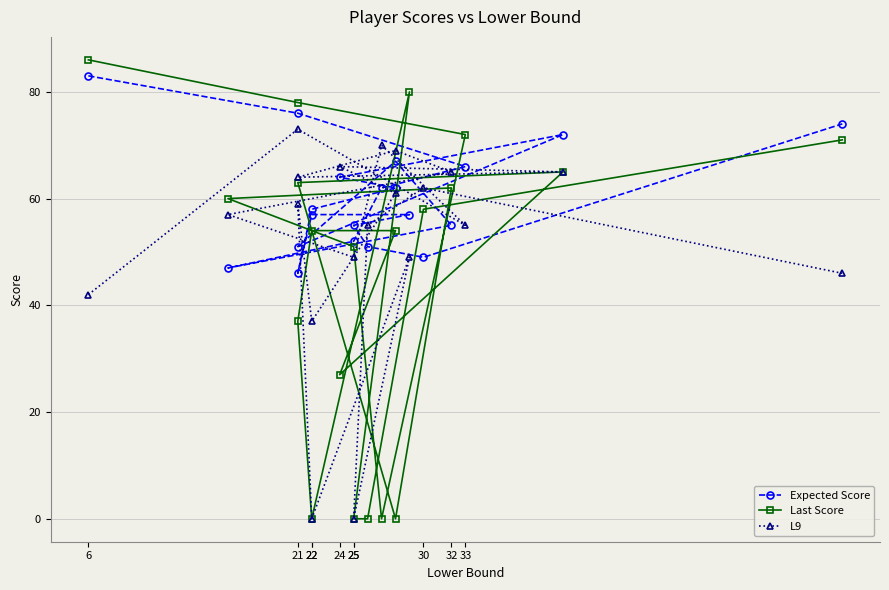

How many values in the Last Score series are below 58?

10